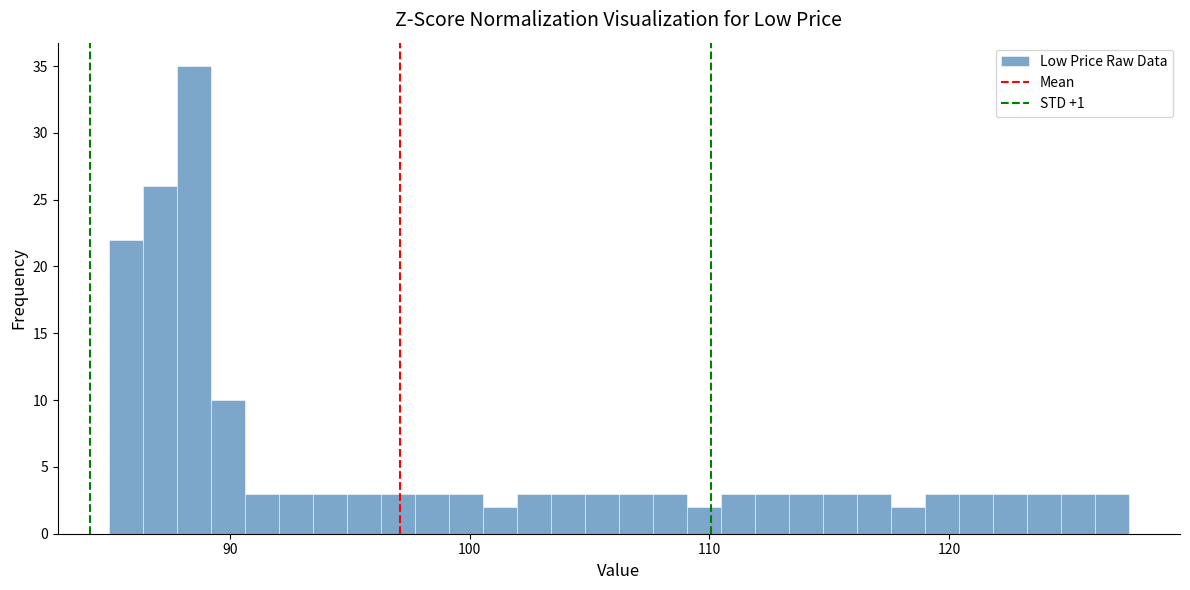

Read against the x-axis, roughly where is the centre of the tallest bar?

88